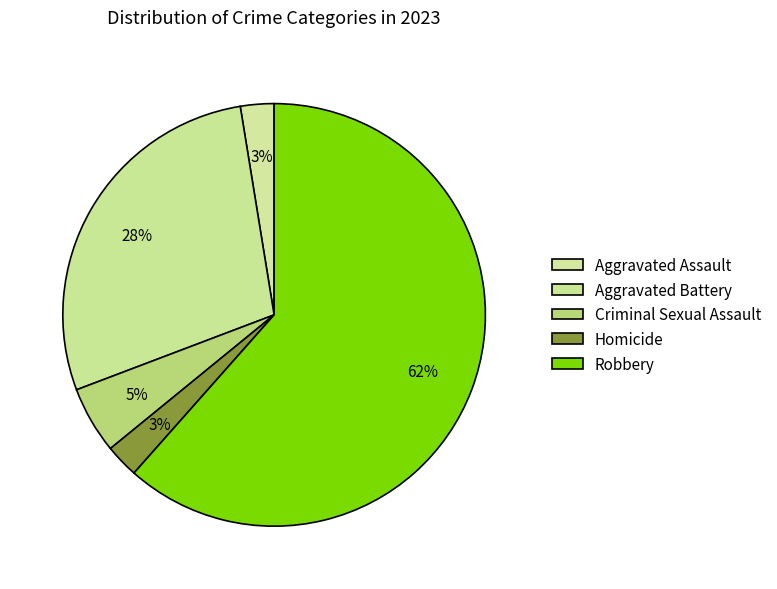

Between Homicide and Aggravated Assault, which is larger?

Homicide